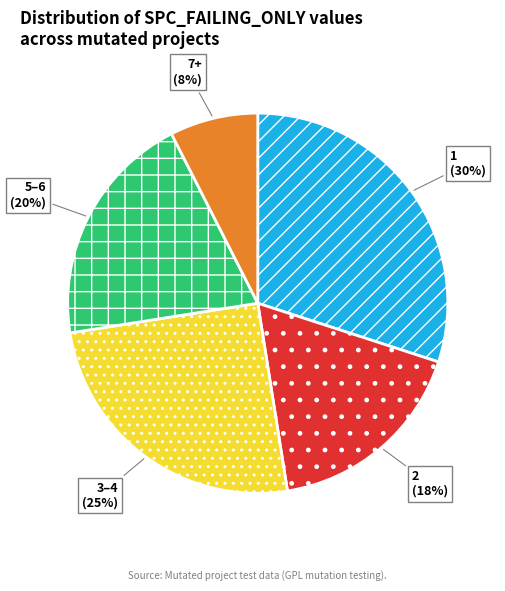

Rank the categories by value from lowest to highest.

7+, 2, 5–6, 3–4, 1